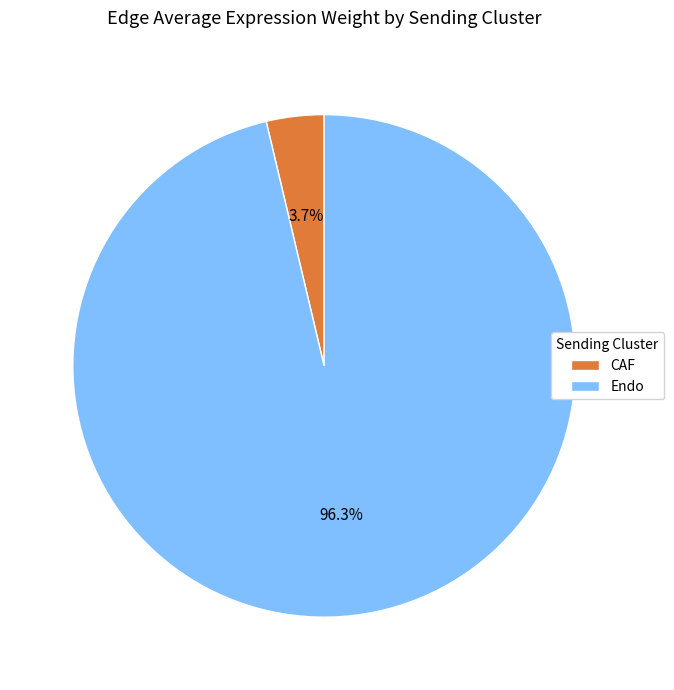

How much of the chart is everything except CAF?

96.3%